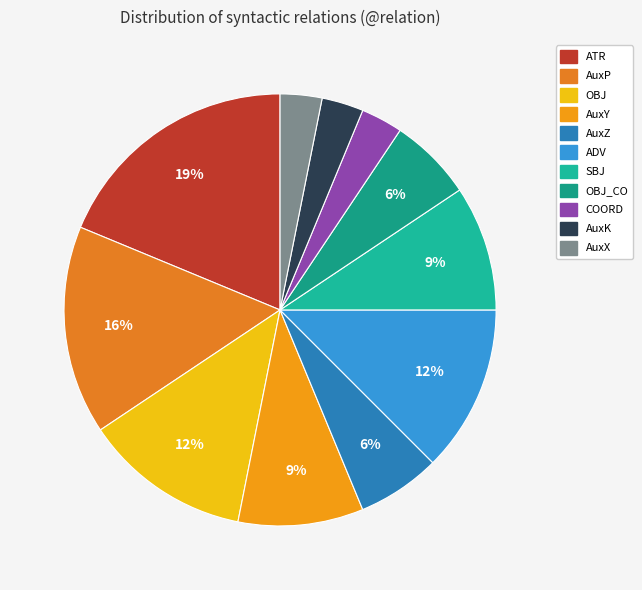

To the nearest percent, what is the difference between the largest and smallest slice percentages?

16%